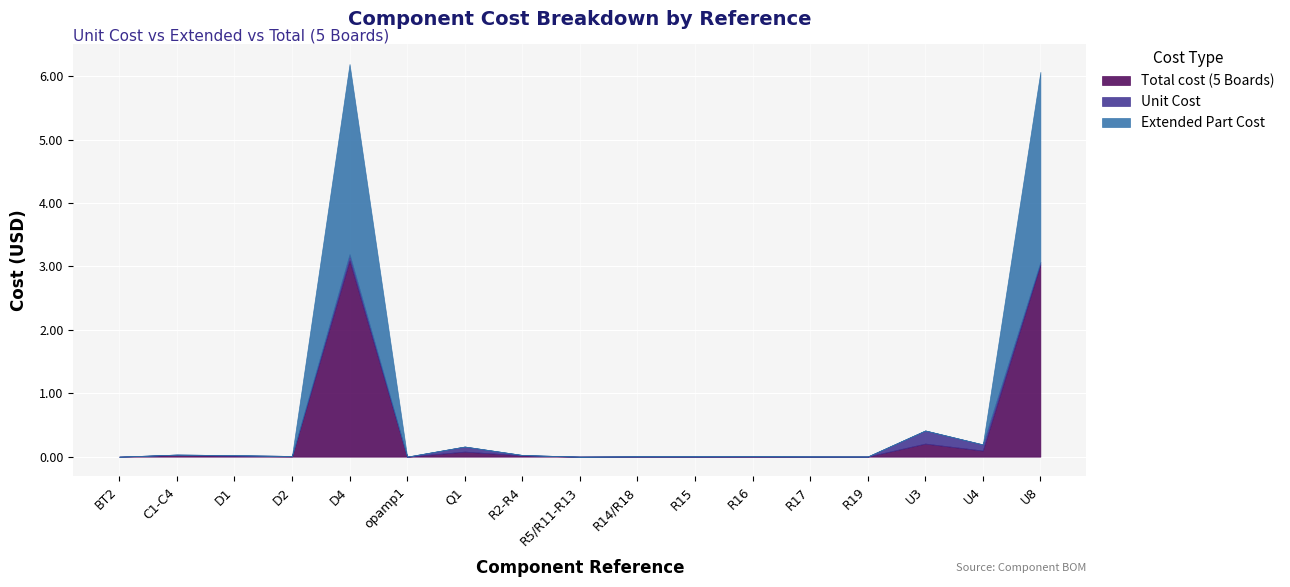

Where is the first local maximum for Extended Part Cost?

D4